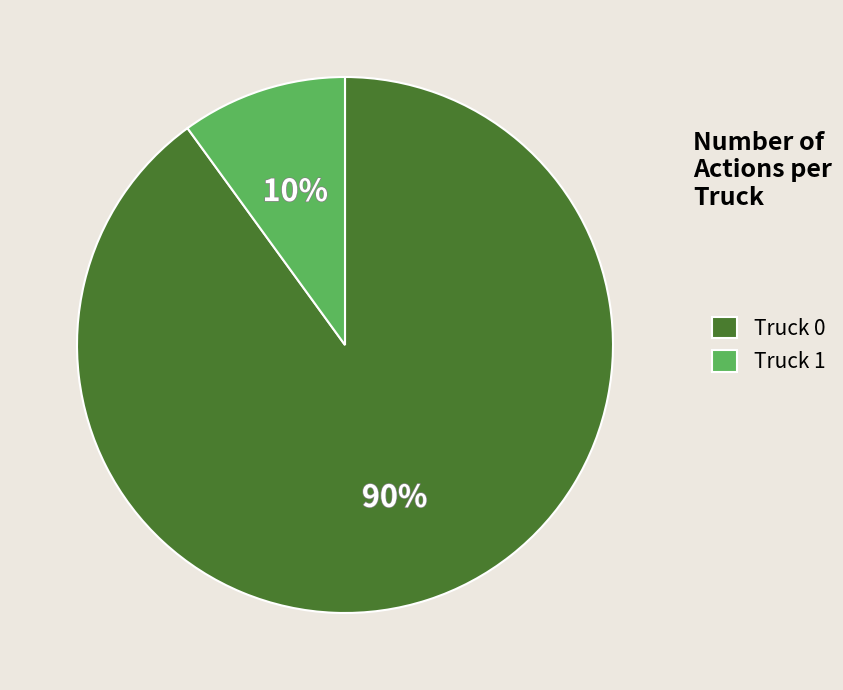

Which slice is the largest?

Truck 0